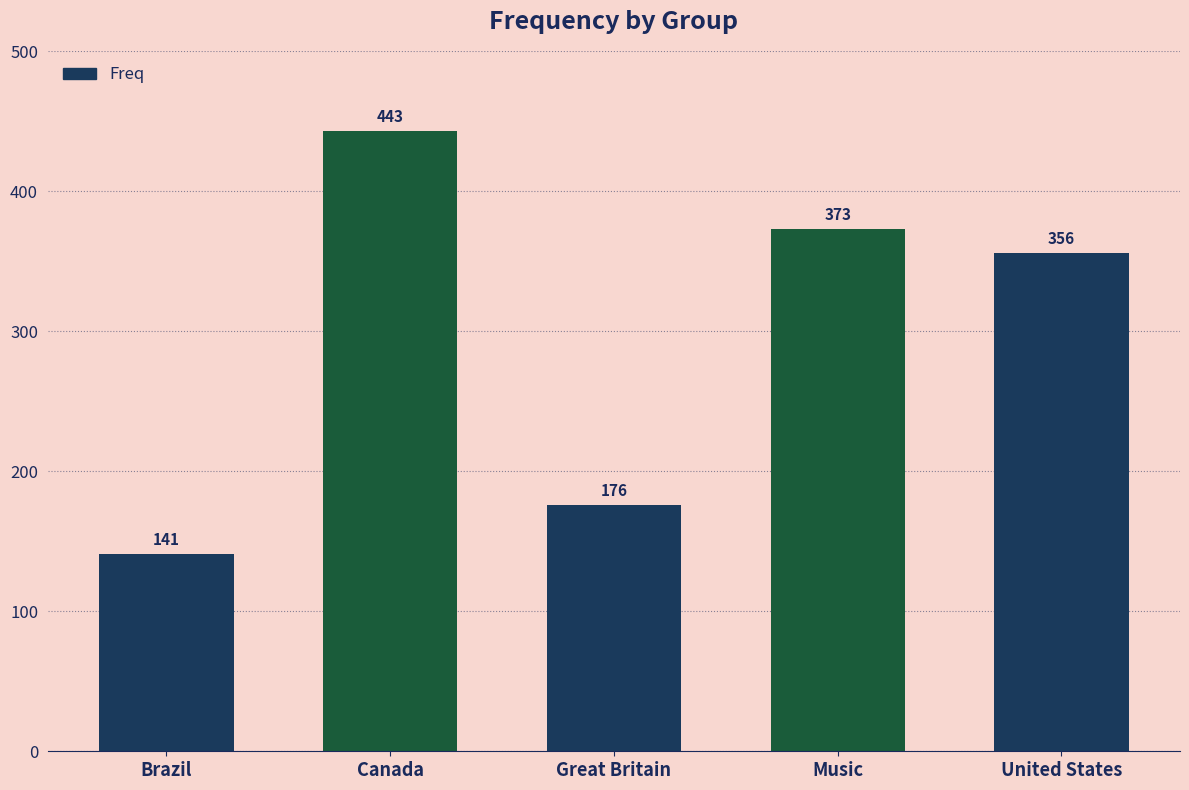

What is the value of the 5th bar from the left?

356